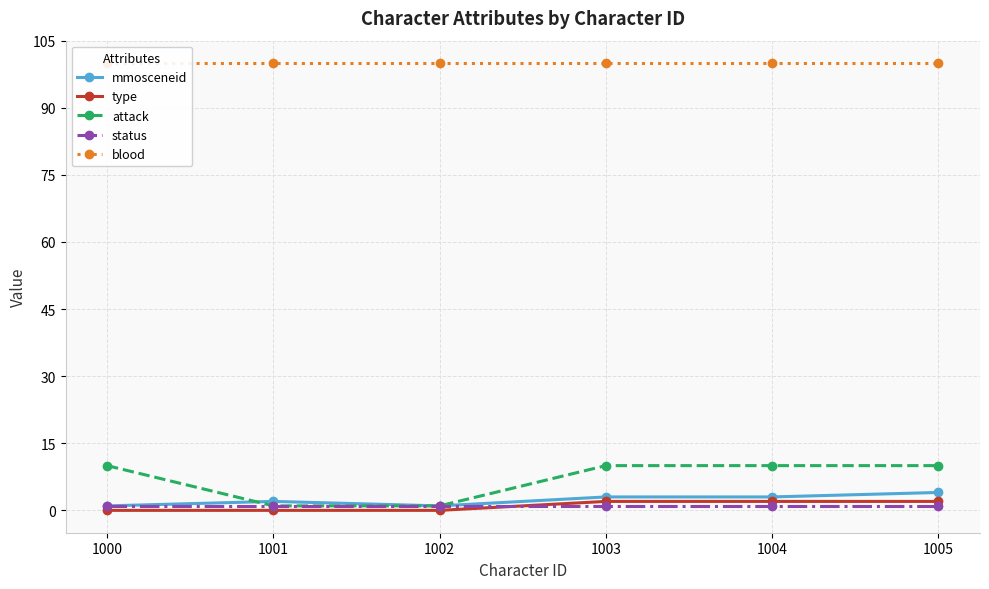

What is the average value of the blood series?

100